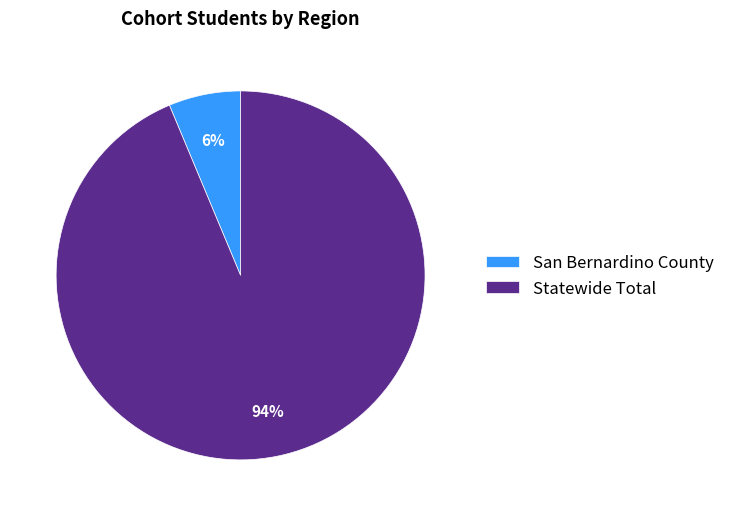

Does San Bernardino County account for over 50% of the chart?

No